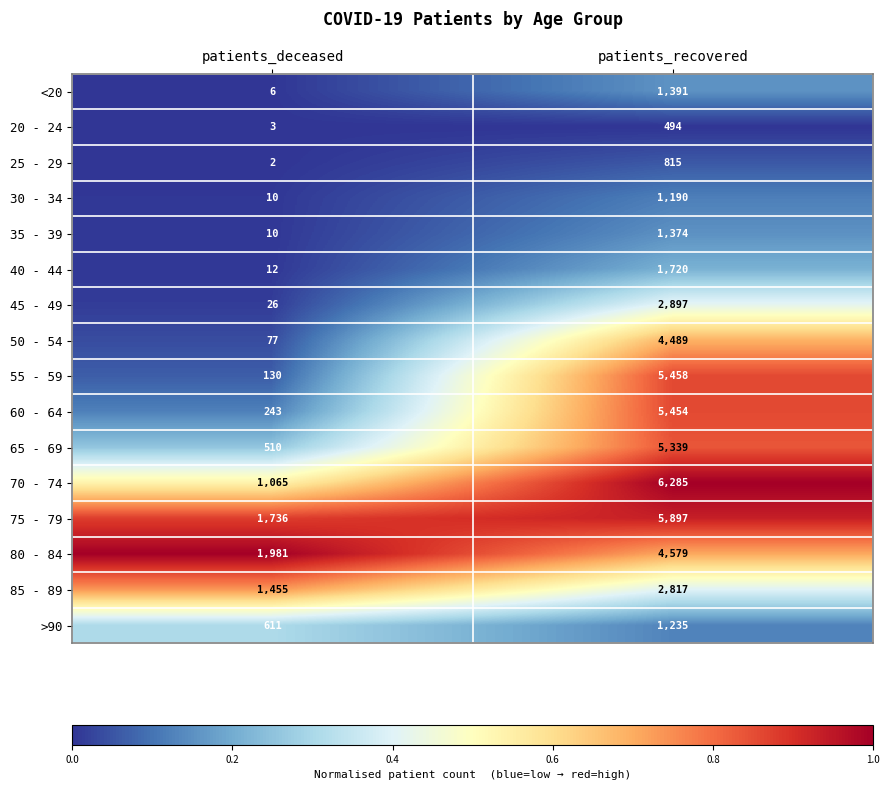

List the series in order of their peak value, highest first.

70 - 74, 75 - 79, 55 - 59, 60 - 64, 65 - 69, 80 - 84, 50 - 54, 45 - 49, 85 - 89, 40 - 44, <20, 35 - 39, >90, 30 - 34, 25 - 29, 20 - 24